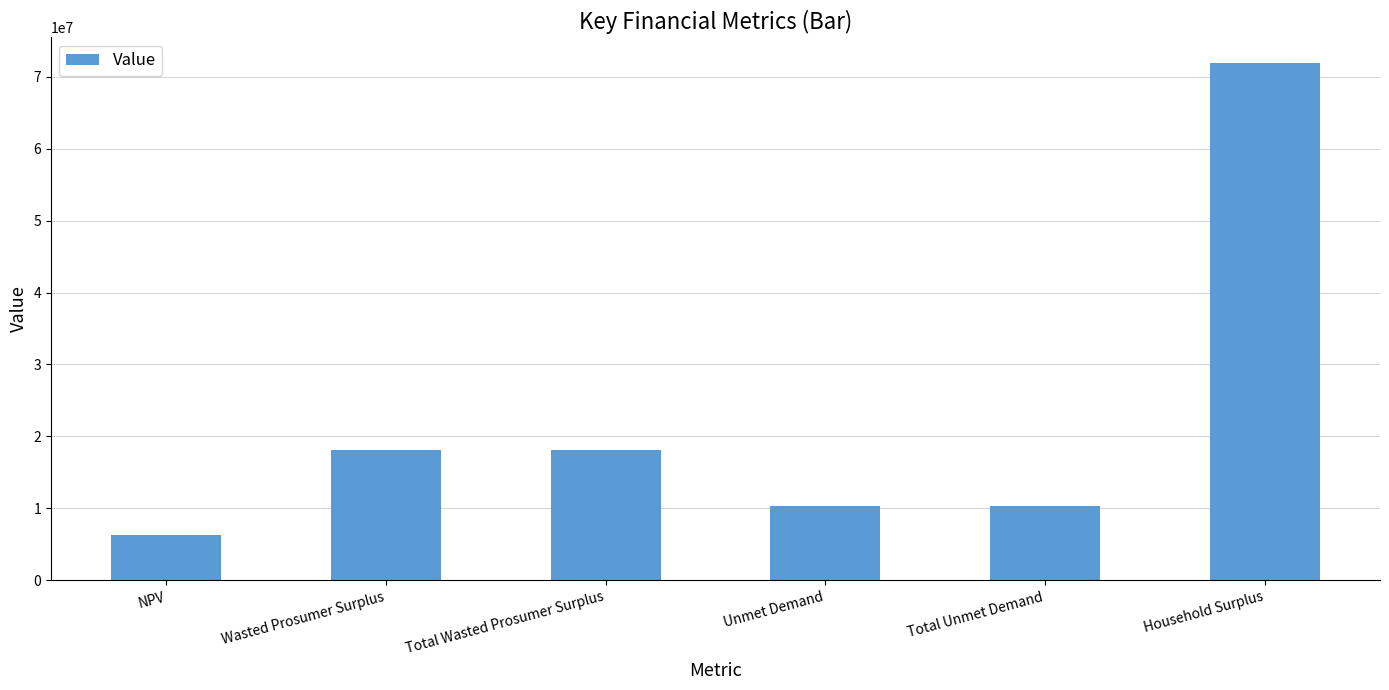

What position from the right is NPV?

6